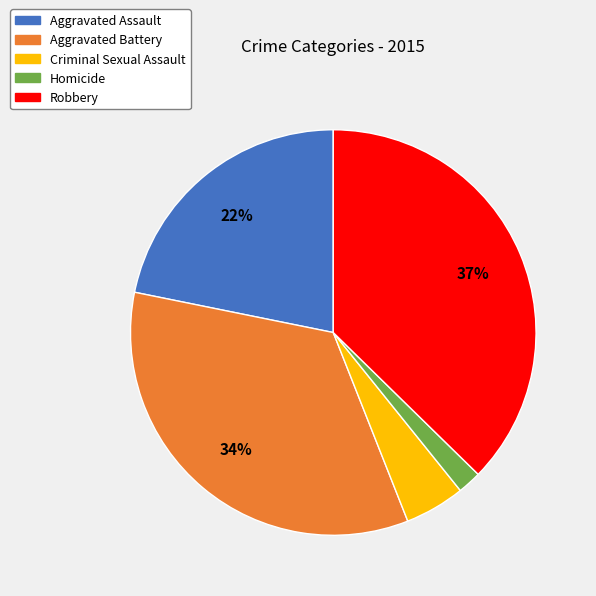

Approximately how many times larger is the value at Homicide compared to Criminal Sexual Assault?

0.4